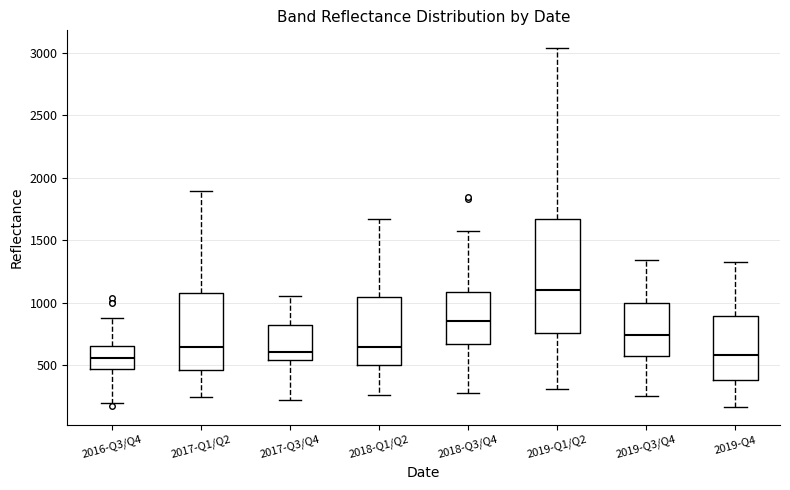

Reading left to right, read every box against the y-axis: the position of its median line, the range the box covers, and the ends of its whiskers. The values are not printed on the chart, so give them approximately, as read against the axis.

2016-Q3/Q4: median 550, box 450 to 650, whiskers 200 to 900
2017-Q1/Q2: median 650, box 450 to 1050, whiskers 250 to 1900
2017-Q3/Q4: median 600, box 550 to 800, whiskers 200 to 1050
2018-Q1/Q2: median 650, box 500 to 1050, whiskers 250 to 1650
2018-Q3/Q4: median 850, box 650 to 1100, whiskers 250 to 1550
2019-Q1/Q2: median 1100, box 750 to 1650, whiskers 300 to 3050
2019-Q3/Q4: median 750, box 550 to 1000, whiskers 250 to 1350
2019-Q4: median 600, box 400 to 900, whiskers 150 to 1300